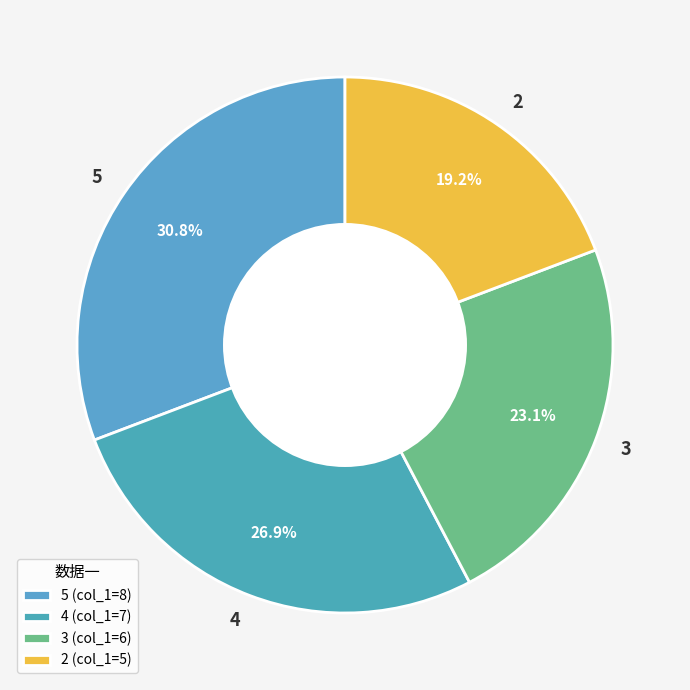

Does 2 account for over 50% of the chart?

No